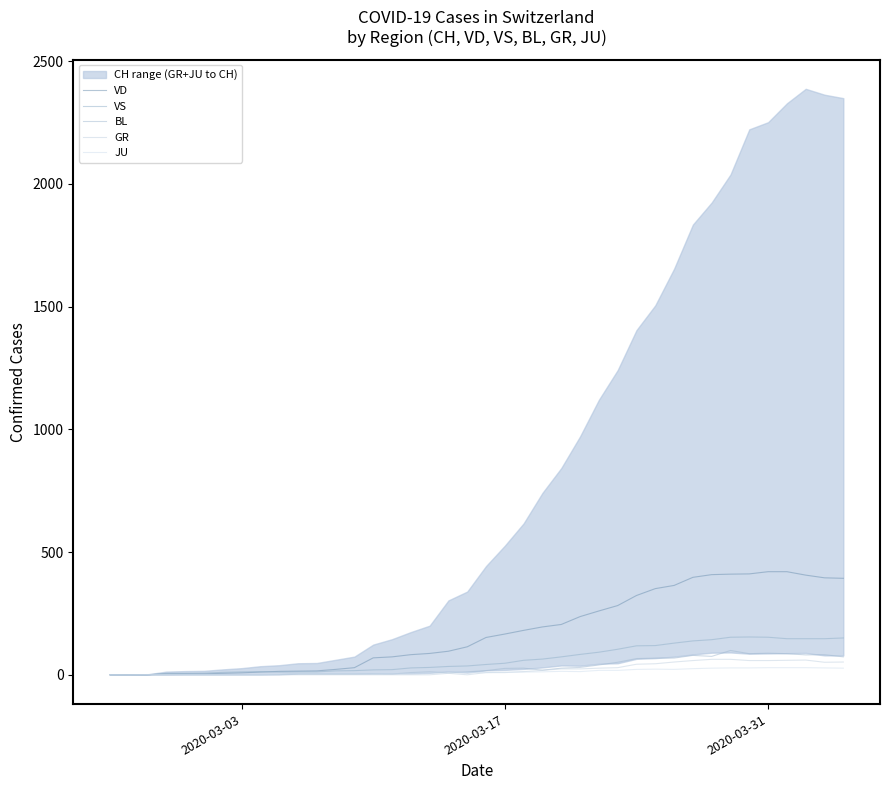

List the series in order of their peak value, highest first.

VD, VS, BL, GR, JU